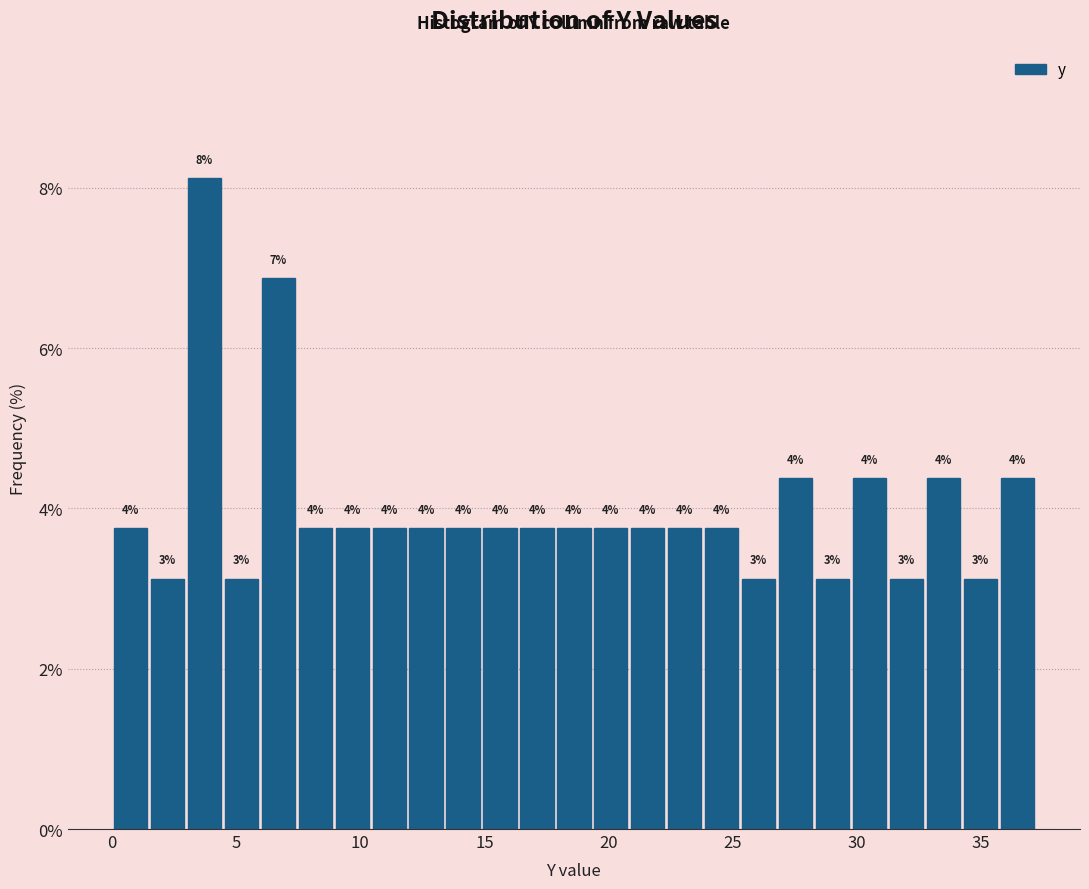

Around what value on the x-axis is the tallest bar? Give the approximate position of its centre, as read against the axis.

3.5